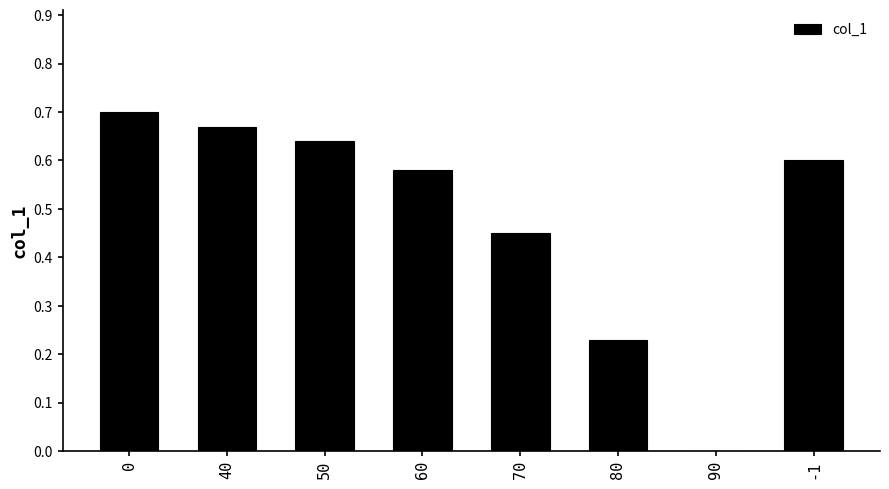

The value at 0 is 0.7. True or false?

True